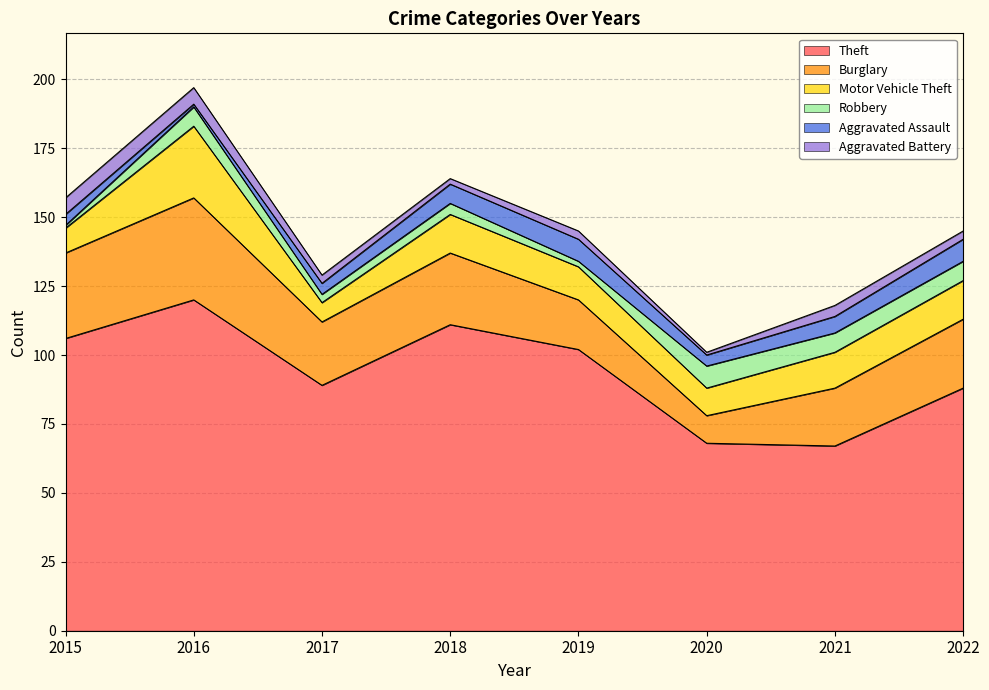

How many distinct data groups are displayed?

6